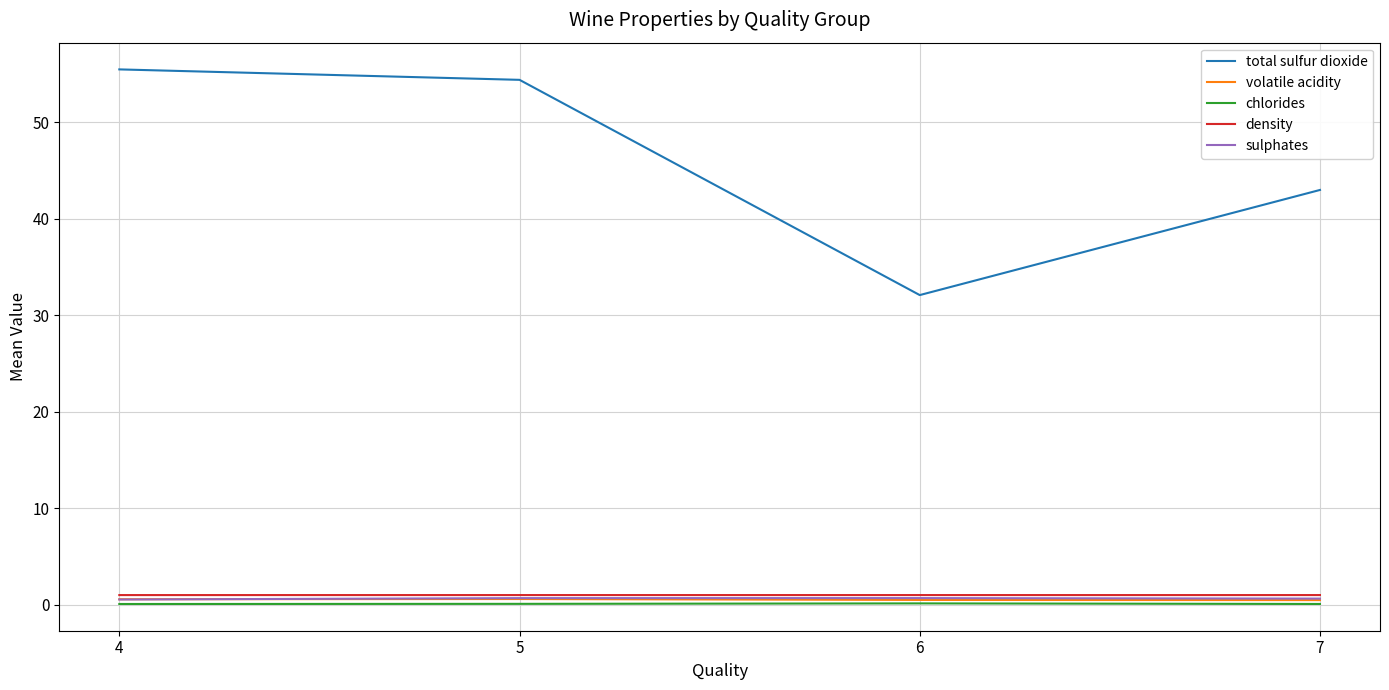

True or false: total sulfur dioxide and chlorides intersect in this chart.

False